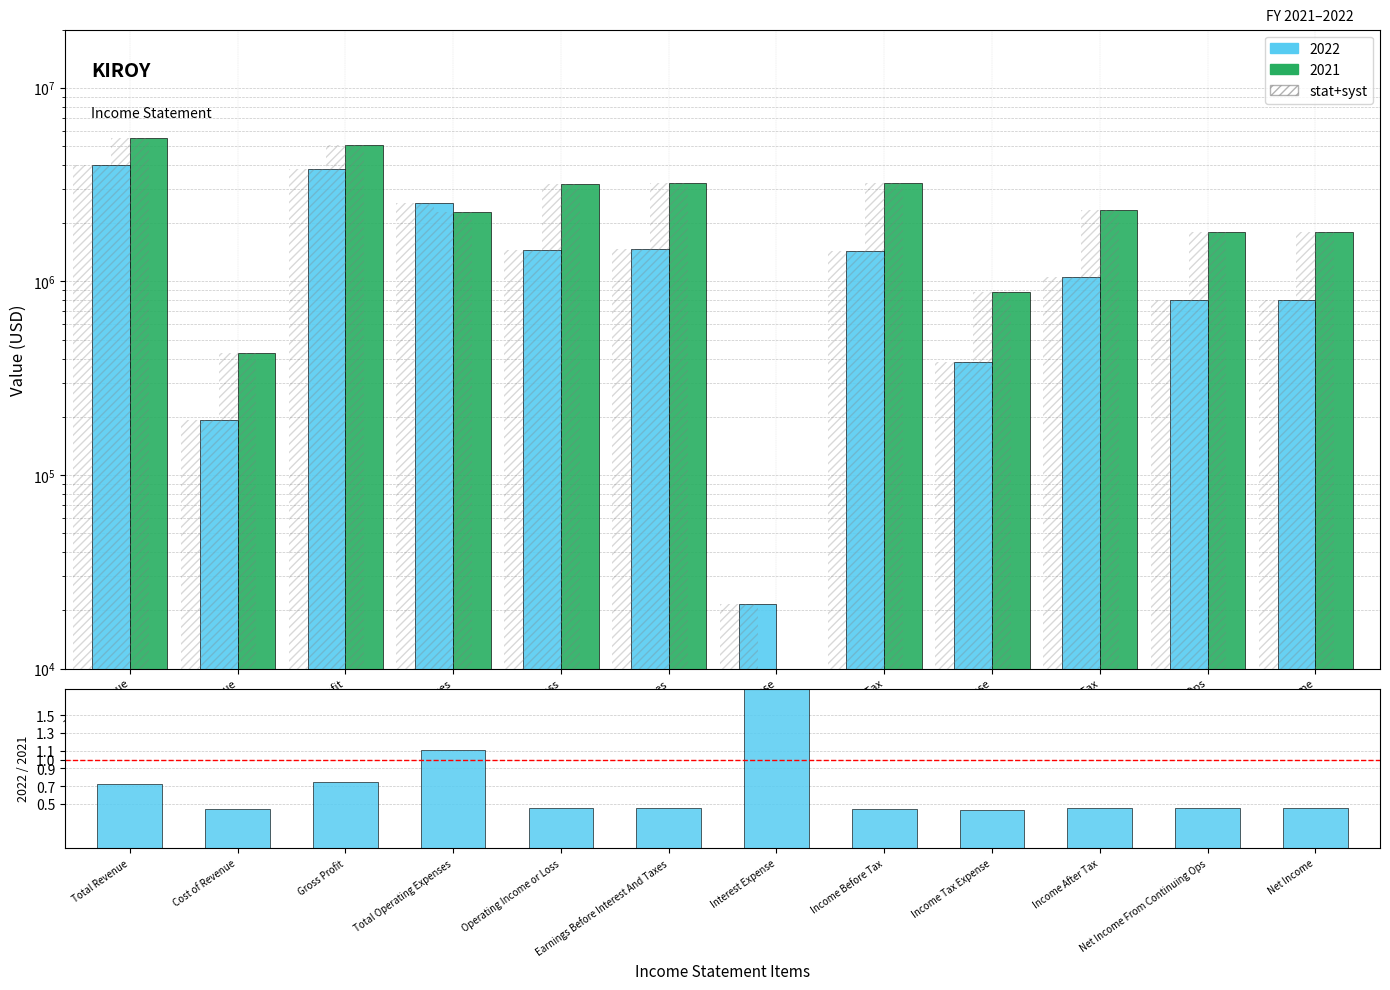

Reading left to right, list all the values displayed in this chart.

Total Revenue=0.7	Cost of Revenue=0.4	Gross Profit=0.7	Total Operating Expenses=1.1	Operating Income or Loss=0.5	Earnings Before Interest And Taxes=0.5	Interest Expense=2.3	Income Before Tax=0.4	Income Tax Expense=0.4	Income After Tax=0.5	Net Income From Continuing Ops=0.4	Net Income=0.4